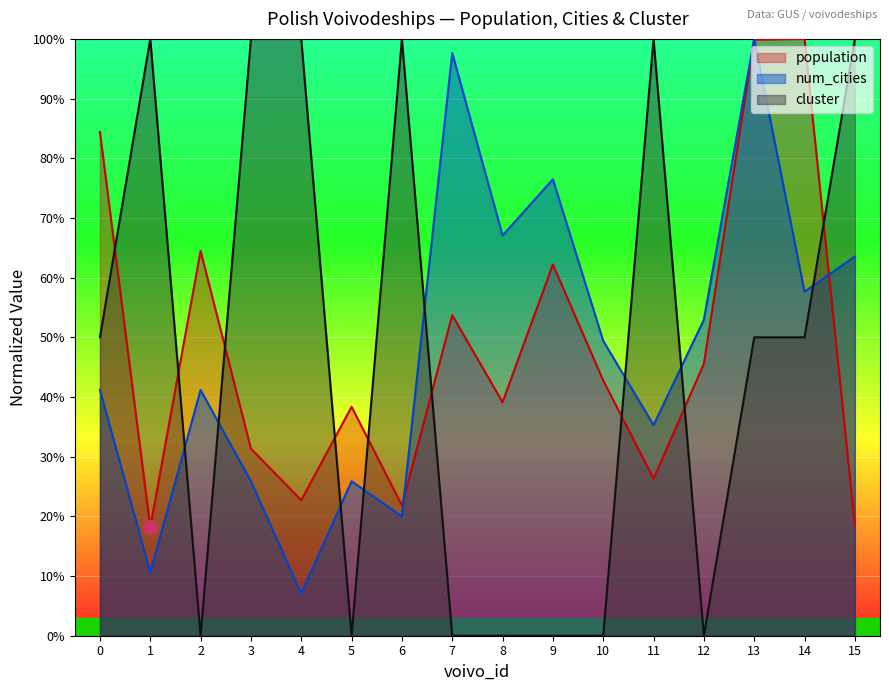

Between 7 and 6, which is larger?

7